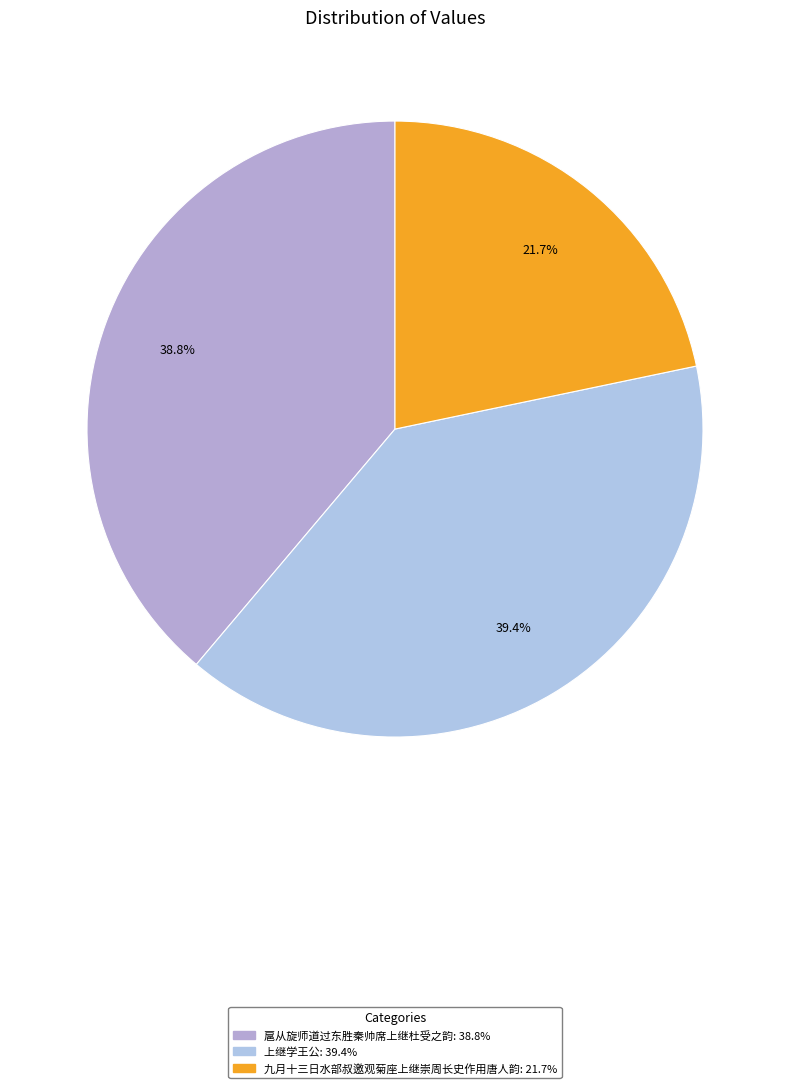

Is it true that 九月十三日水部叔邀观菊座上继崇周长史作用唐人韵 is 8% of the pie?

False